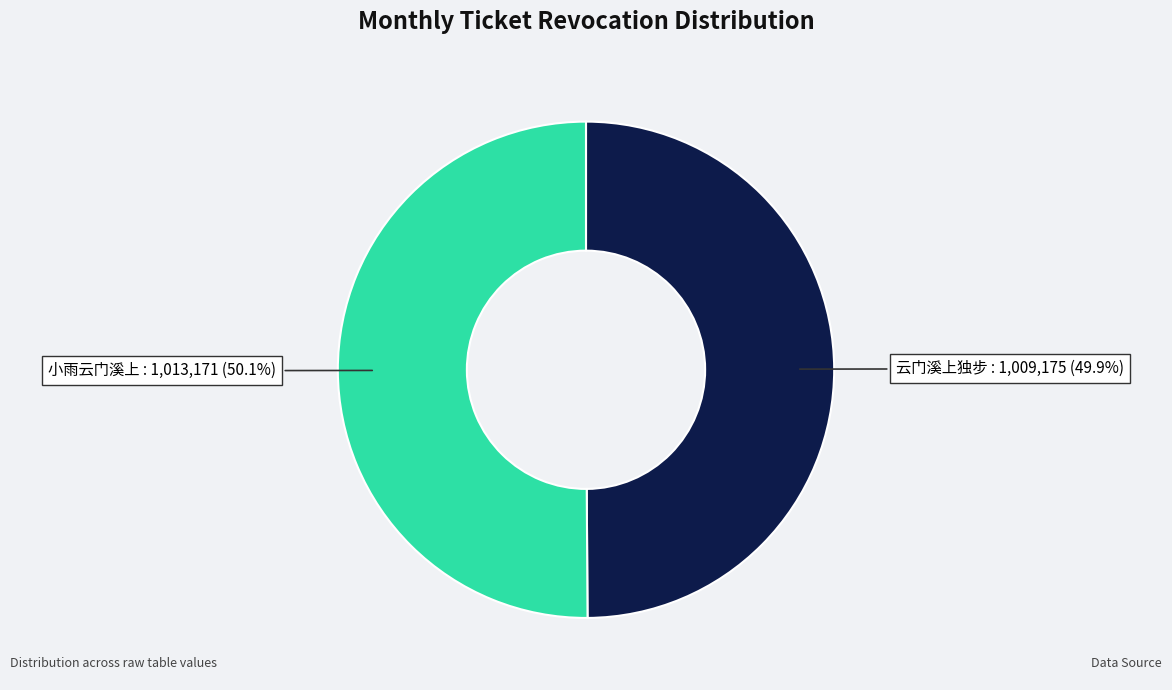

Is there a majority slice in this chart?

Yes